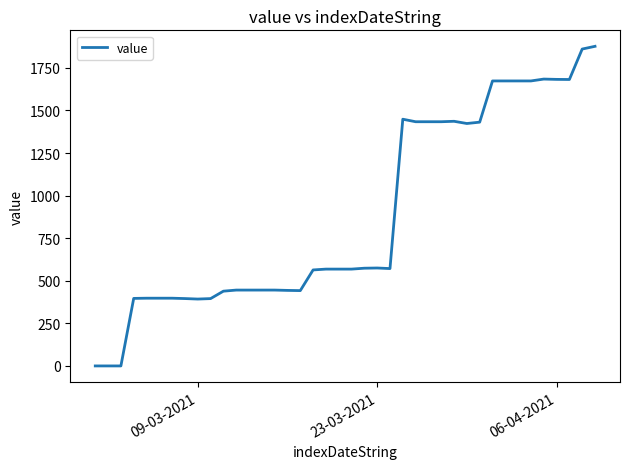

What is the difference between the maximum and minimum values?

1876.9